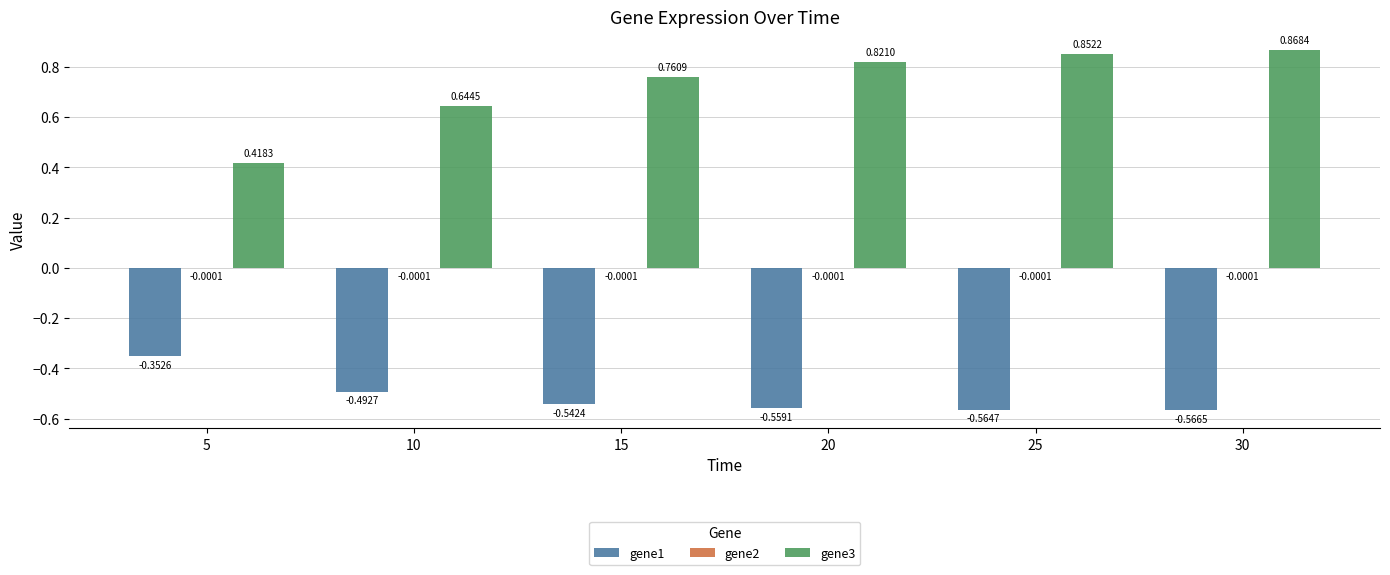

At which label does gene3 reach its peak?

30